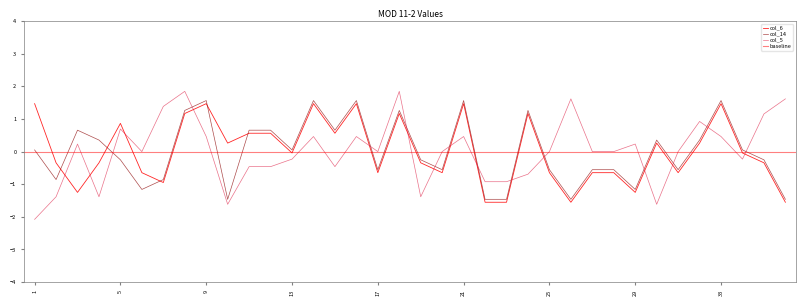

Does the chart display data point markers on the line(s)?

No